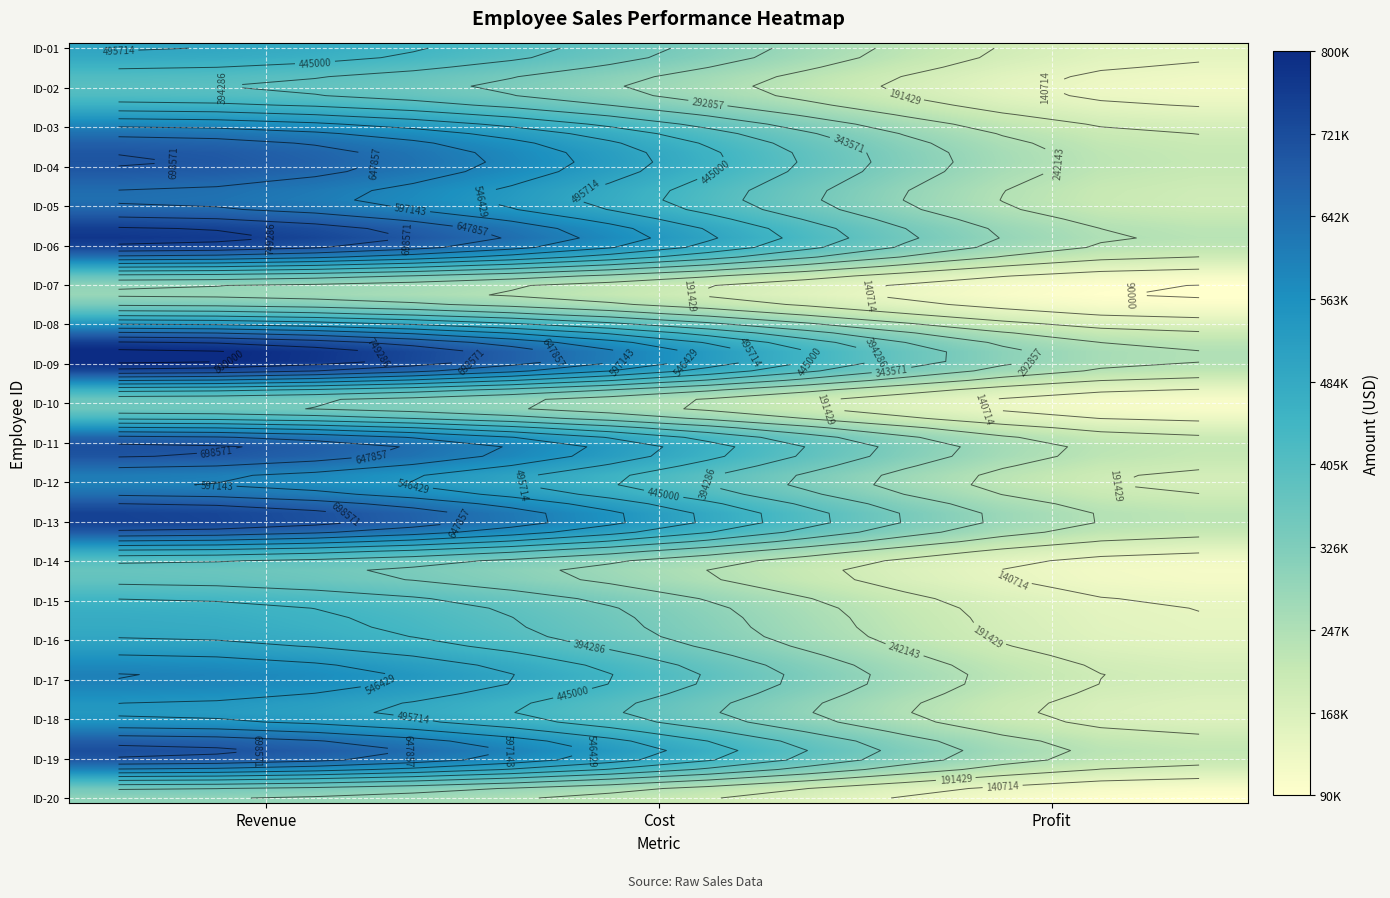

Reading left to right, list all the values displayed in this chart.

ID-01: 0=500000	1=350000	2=150000
ID-02: 0=400000	1=280000	2=120000
ID-03: 0=600000	1=420000	2=180000
ID-04: 0=700000	1=490000	2=210000
ID-05: 0=650000	1=455000	2=195000
ID-06: 0=750000	1=525000	2=225000
ID-07: 0=300000	1=210000	2=90000
ID-08: 0=550000	1=385000	2=165000
ID-09: 0=800000	1=560000	2=240000
ID-10: 0=350000	1=245000	2=105000
ID-11: 0=700000	1=490000	2=210000
ID-12: 0=600000	1=420000	2=180000
ID-13: 0=750000	1=525000	2=225000
ID-14: 0=400000	1=280000	2=120000
ID-15: 0=450000	1=315000	2=135000
ID-16: 0=500000	1=350000	2=150000
ID-17: 0=600000	1=420000	2=180000
ID-18: 0=550000	1=385000	2=165000
ID-19: 0=700000	1=490000	2=210000
ID-20: 0=300000	1=210000	2=90000